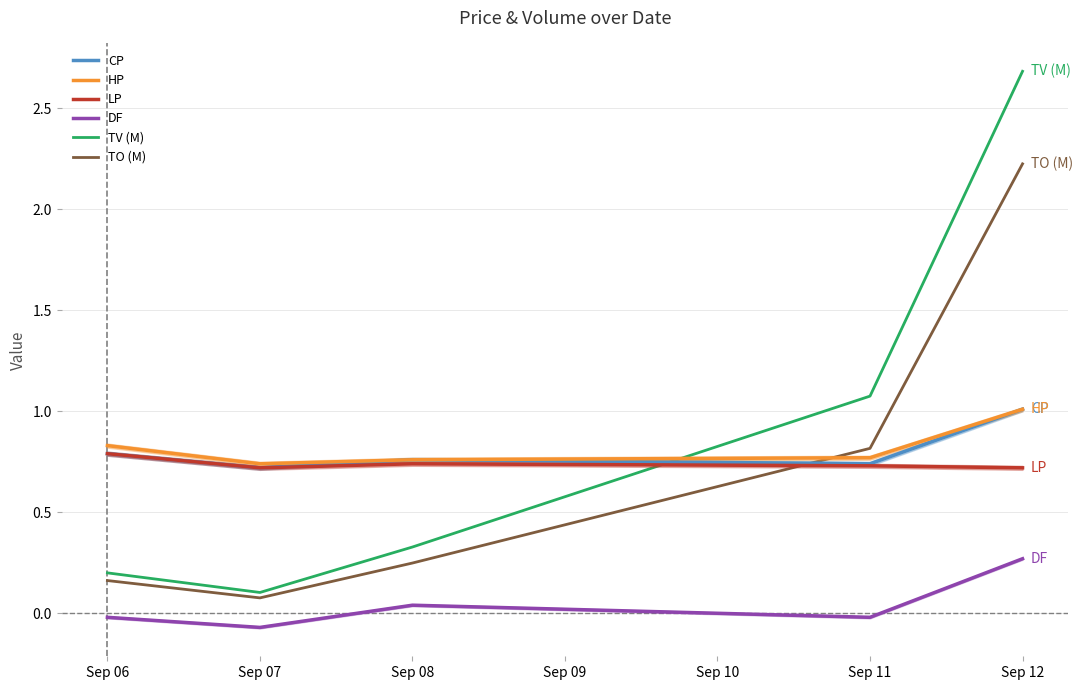

What are all the series names shown in the legend?

CP, HP, LP, DF, TV (M), TO (M)